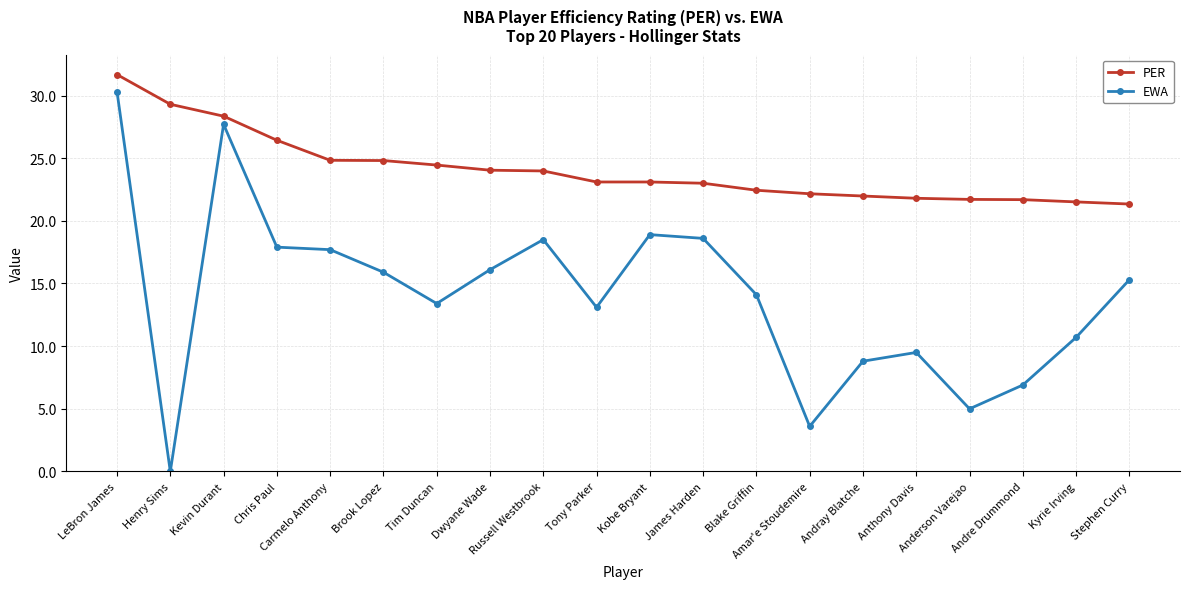

True or false: EWA and PER cross at least once.

False